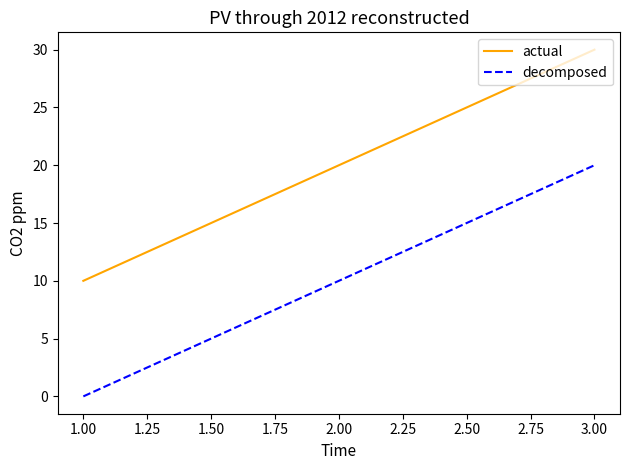

At which label is decomposed closest to 10?

2.00